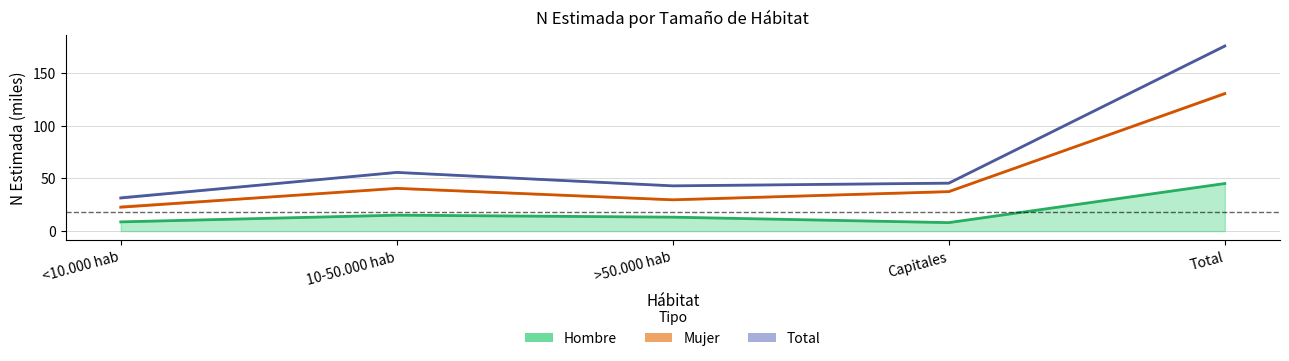

What are all the series names shown in the legend?

Hombre, Mujer, Total